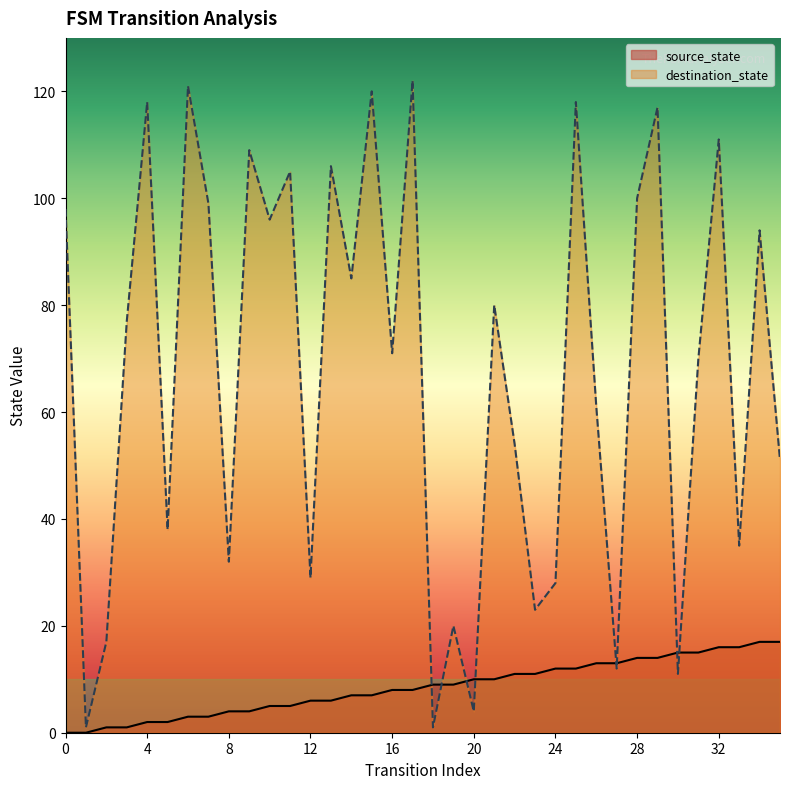

Where is source_state nearest to the value 8?

16